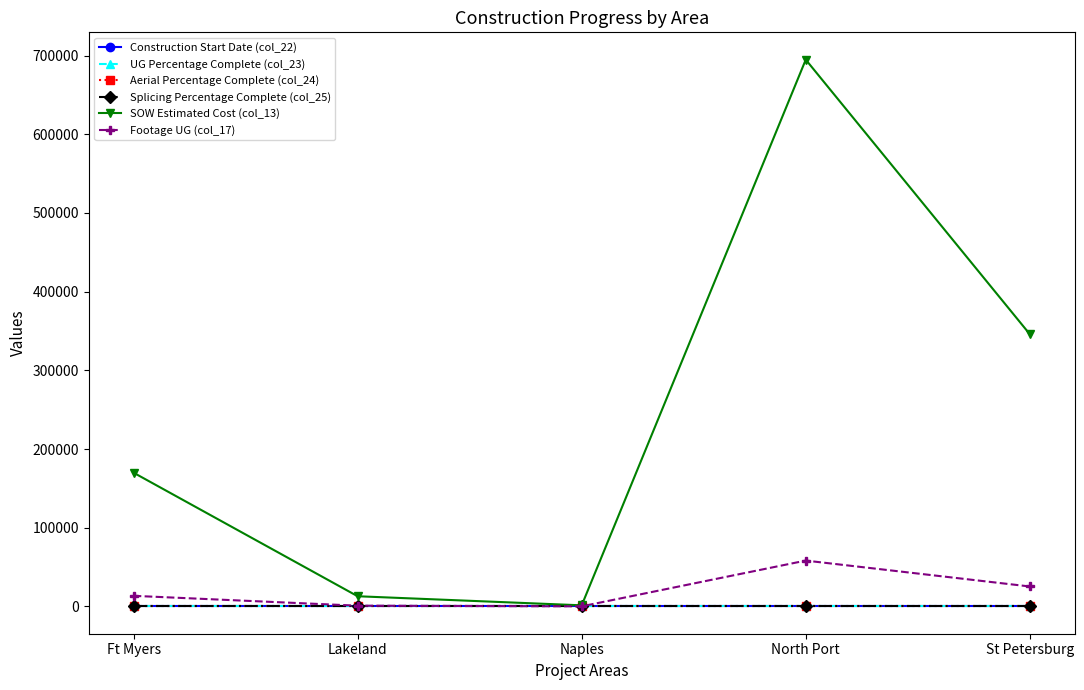

What is the sum of all Footage UG (col_17) values?

97865.0